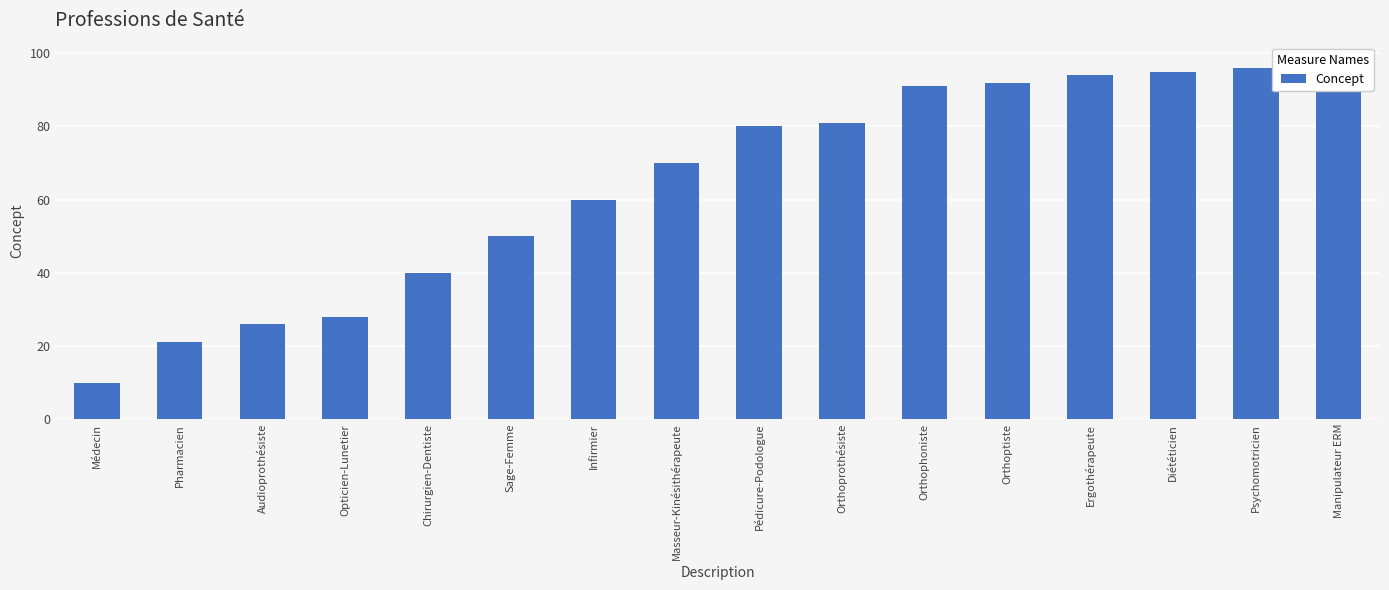

At which label does the data first exceed 80?

Orthoprothésiste